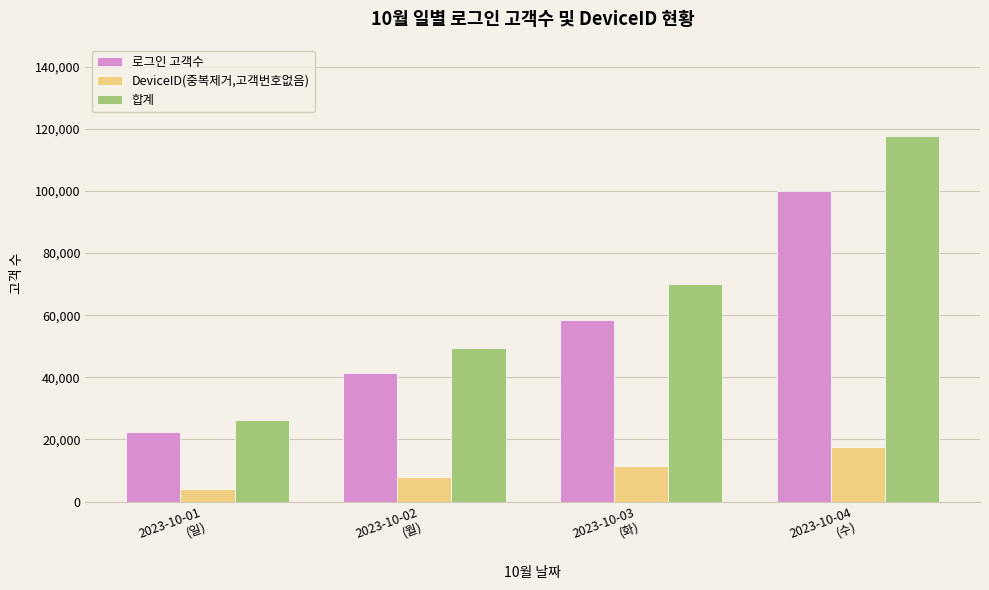

What is the label of the 4th bar from the right?

2023-10-01
(일)